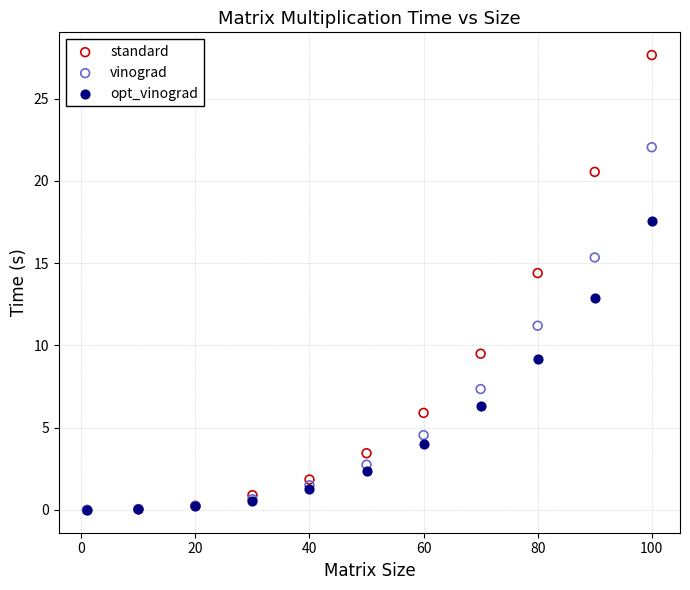

In the opt_vinograd series, what Y value is closest to 8?

9.2